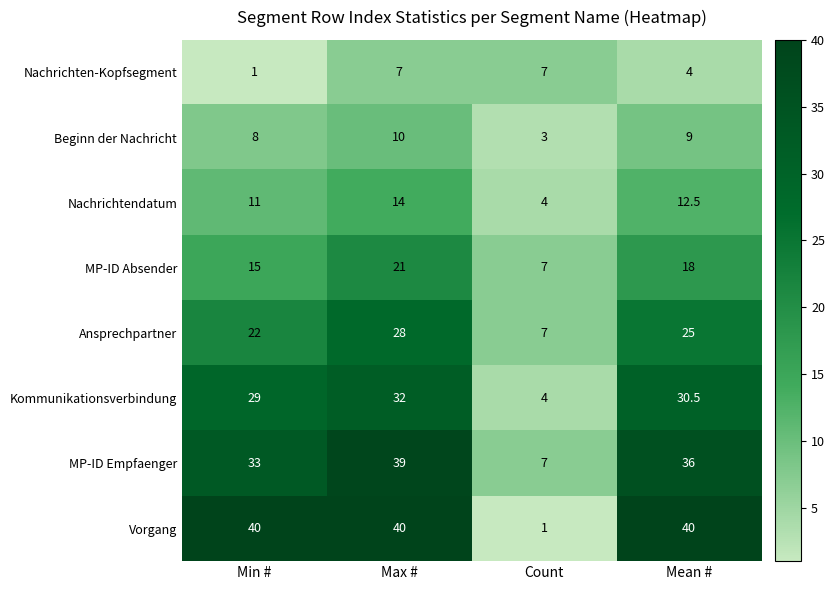

Rank the series by their maximum value, from highest to lowest.

Vorgang, MP-ID Empfaenger, Kommunikationsverbindung, Ansprechpartner, MP-ID Absender, Nachrichtendatum, Beginn der Nachricht, Nachrichten-Kopfsegment